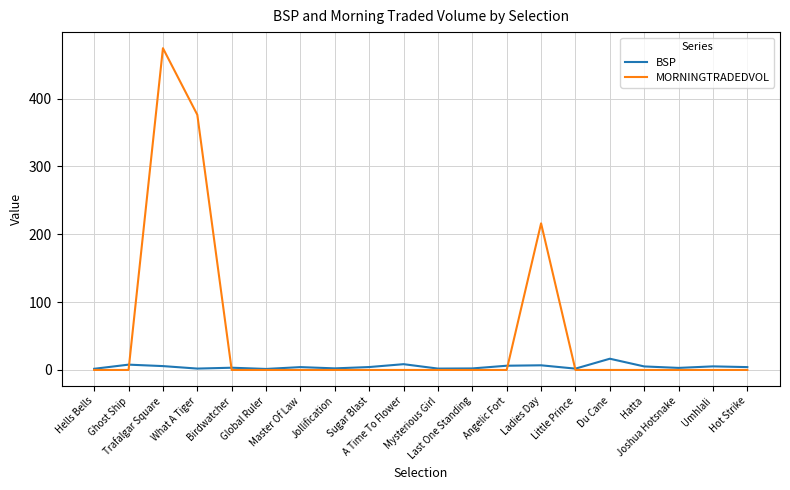

What is the greatest value displayed?

474.3